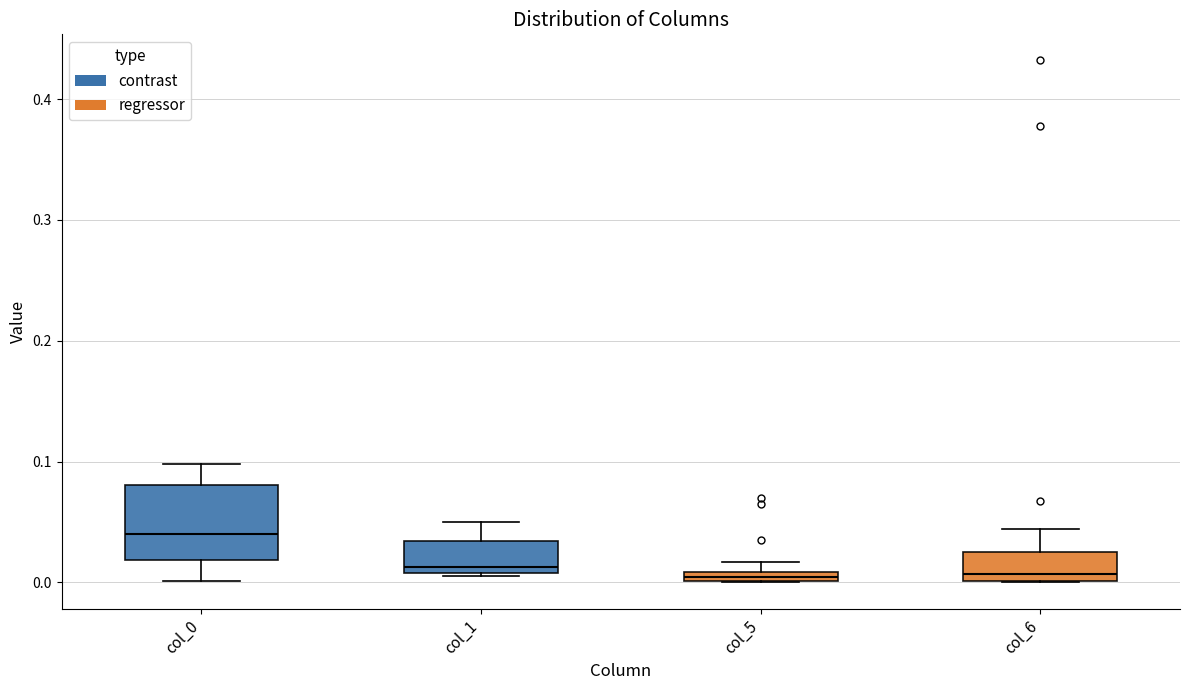

Where does the upper whisker of the box for col_0 end on the y-axis? The values are not printed on the chart, so give them approximately, as read against the axis.

0.10